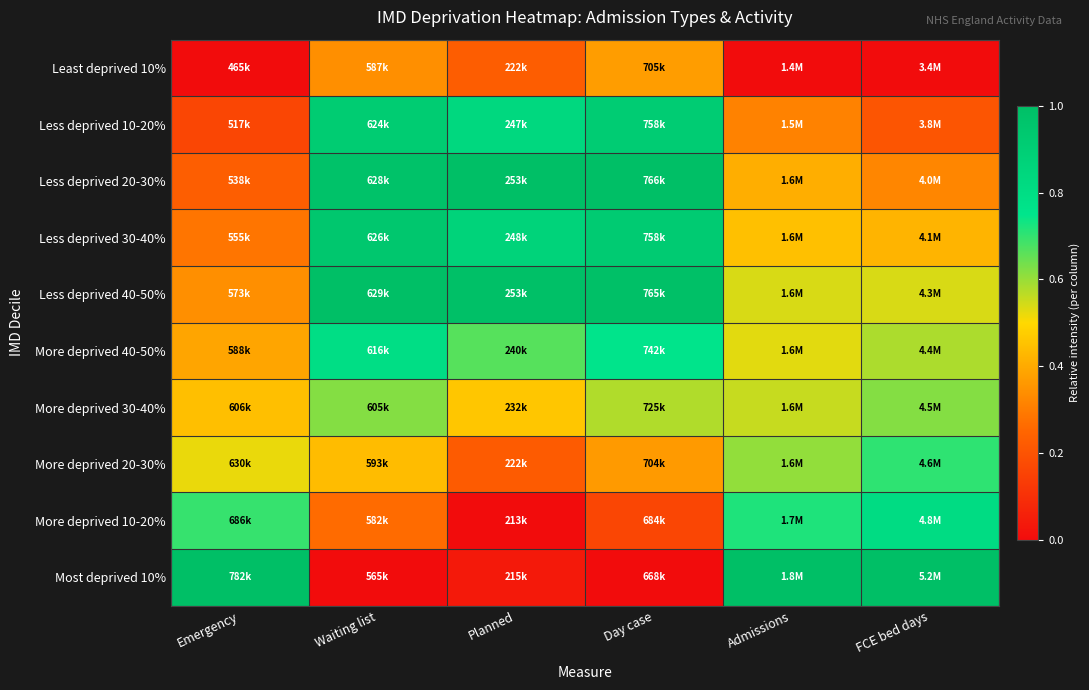

Which series has the largest range (max minus min)?

Most deprived 10%